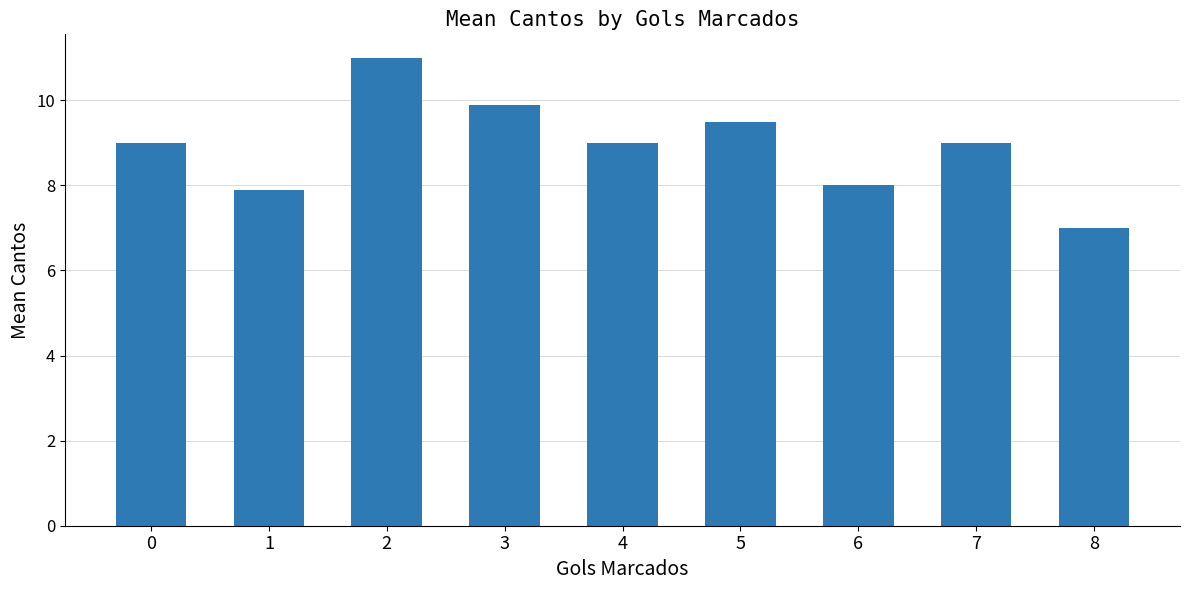

How many bars are there in total?

9